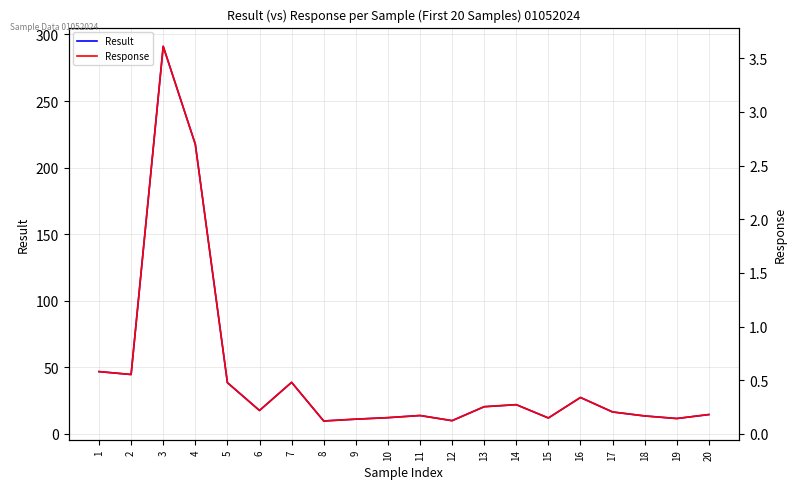

The value of Result at 8 is 9.8. True or false?

True